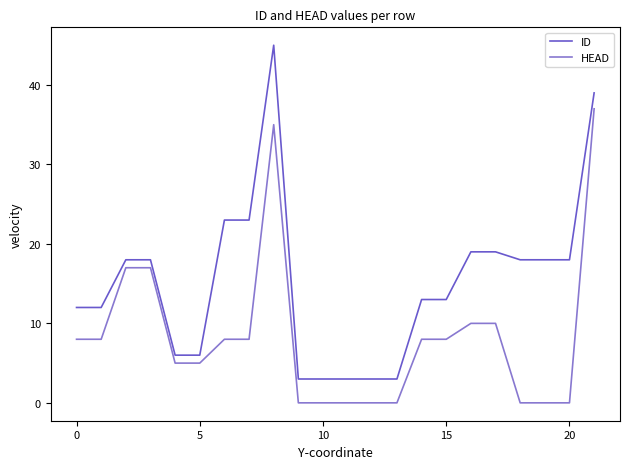

Which series has the largest total across all categories?

ID